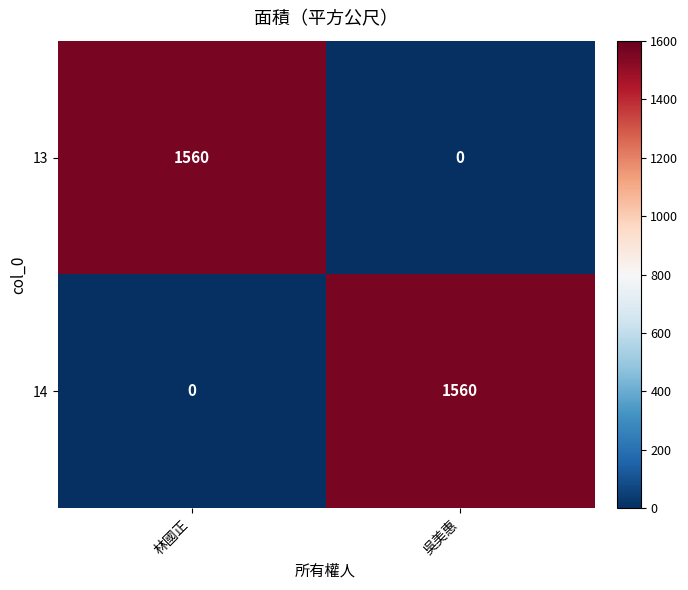

Where is 14 nearest to the value 780?

林國正